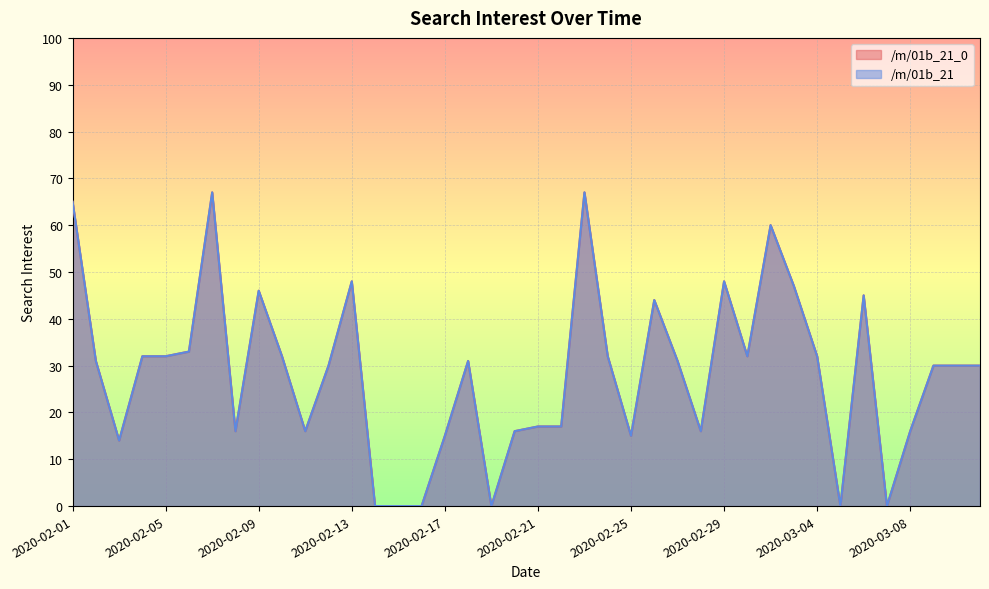

At which category does /m/01b_21_0 reach its first local peak?

2020-02-07